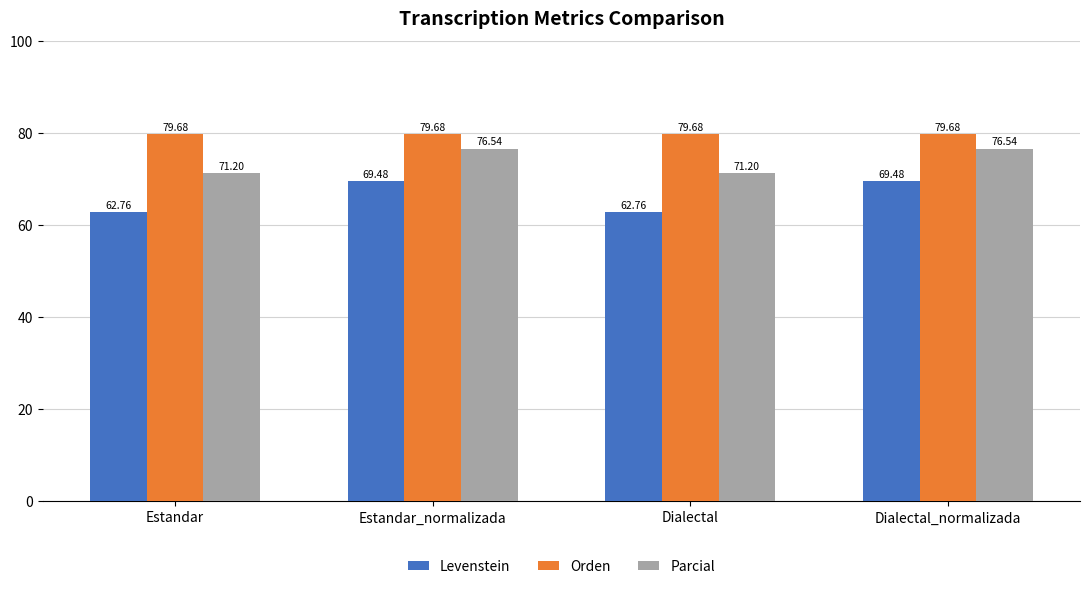

What is the lowest value of the Parcial series?

71.2